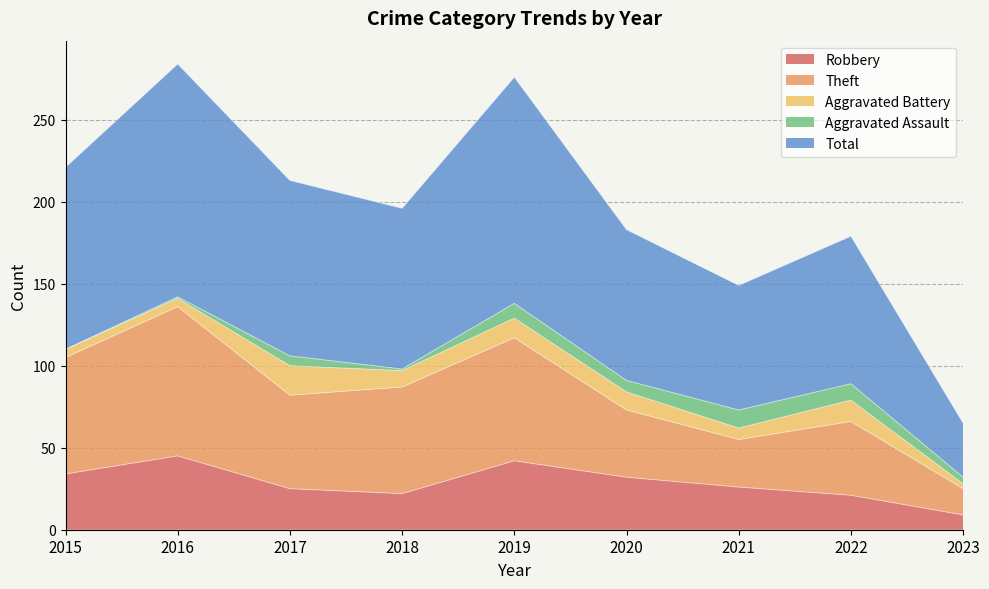

Which label corresponds to the largest value in the chart?

2016